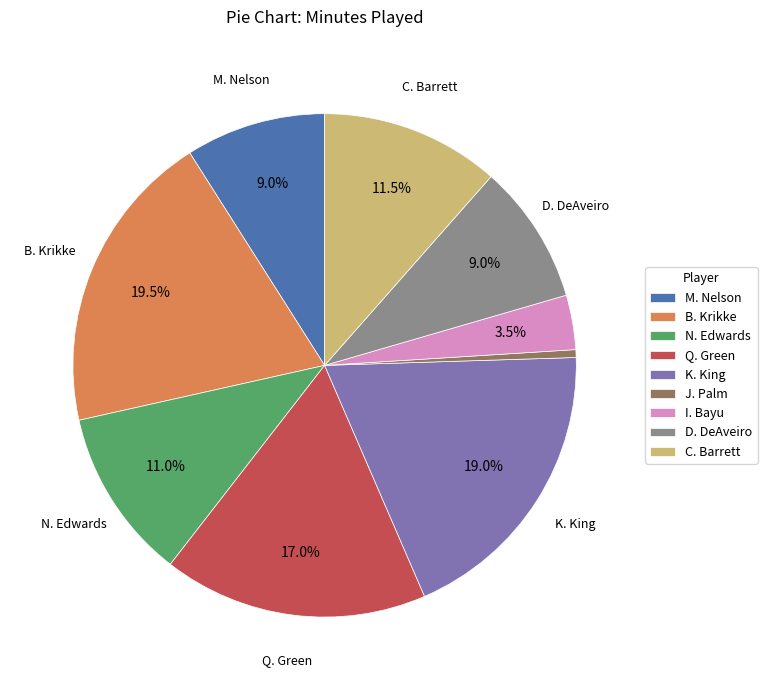

What is the largest slice in the pie chart?

B. Krikke